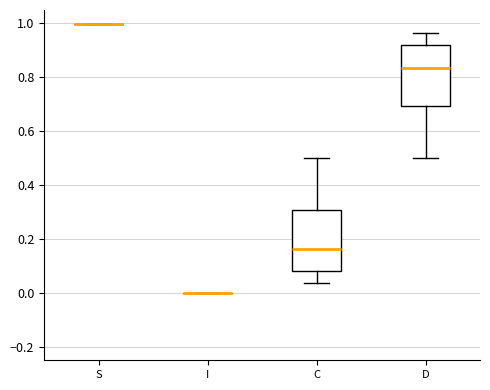

Where does the upper whisker of the box for D end on the y-axis? The values are not printed on the chart, so give them approximately, as read against the axis.

0.96